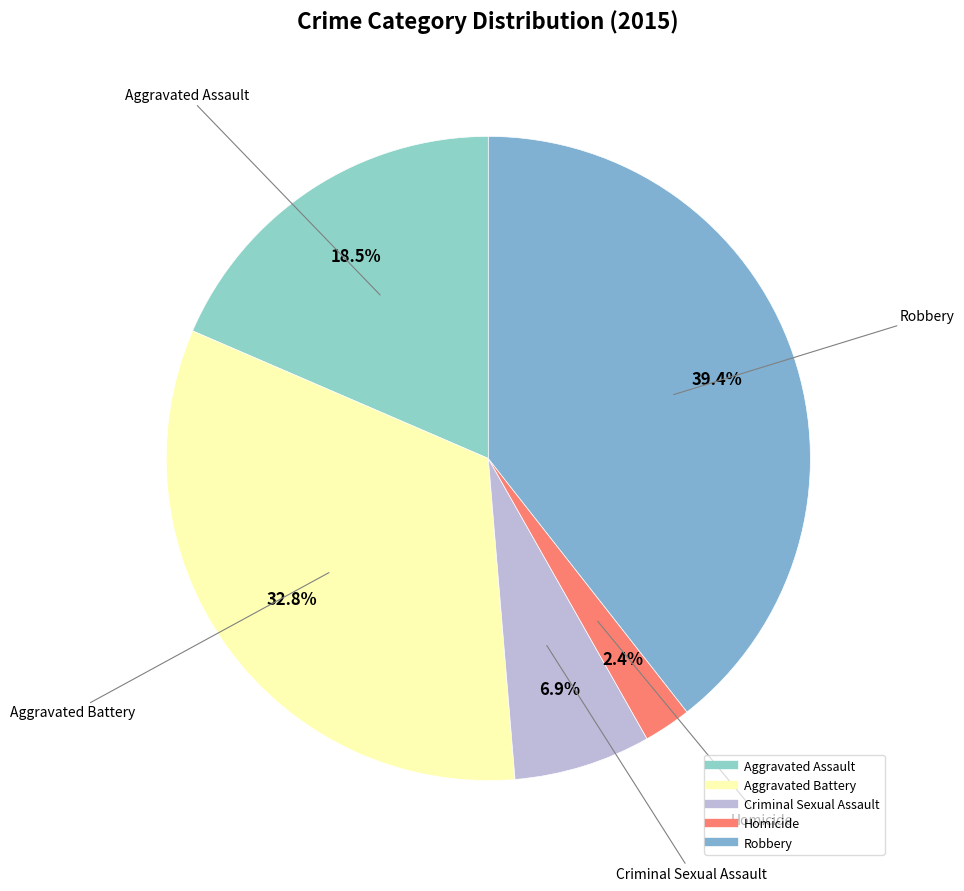

To the nearest percent, what is the difference between the largest and smallest slice percentages?

37%